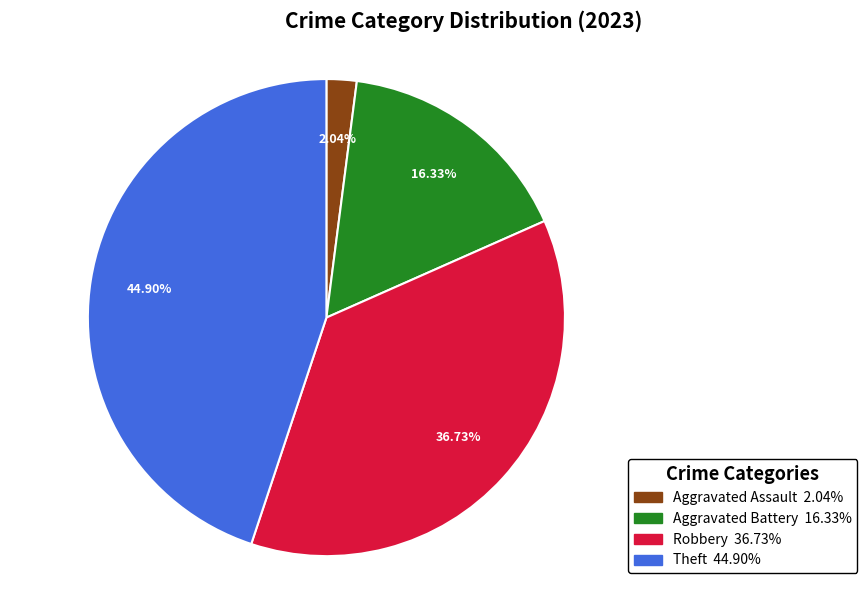

Does any single category account for the majority?

No